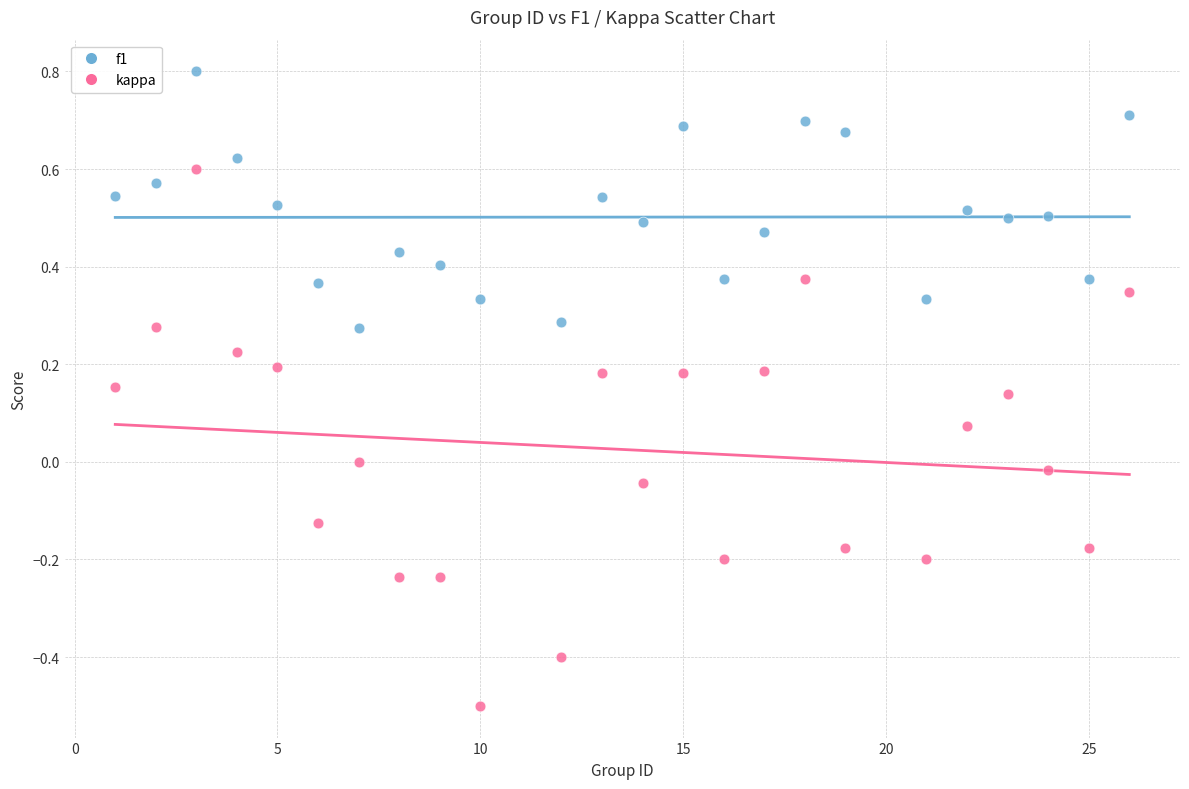

Which series has the widest spread of Y values?

kappa